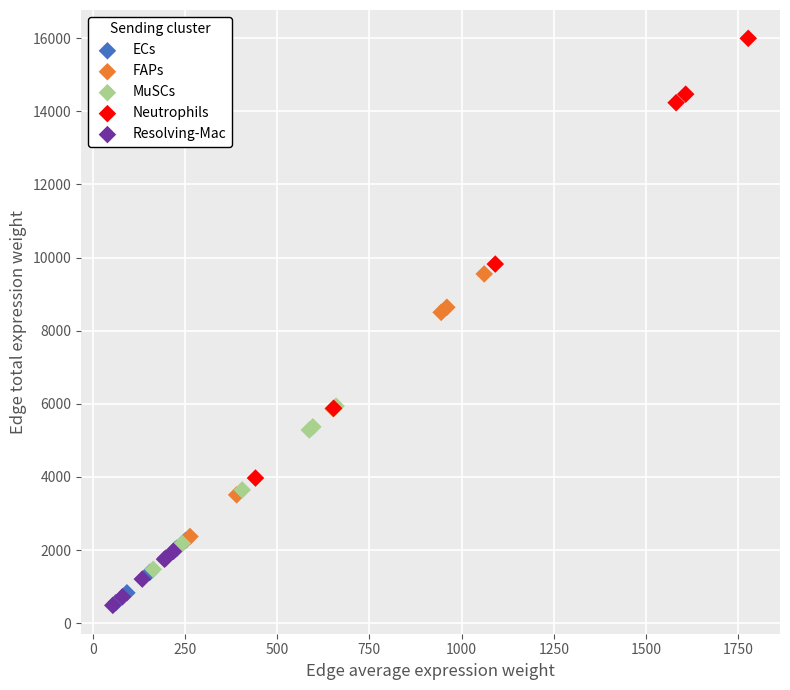

Which series has the widest spread of Y values?

Neutrophils